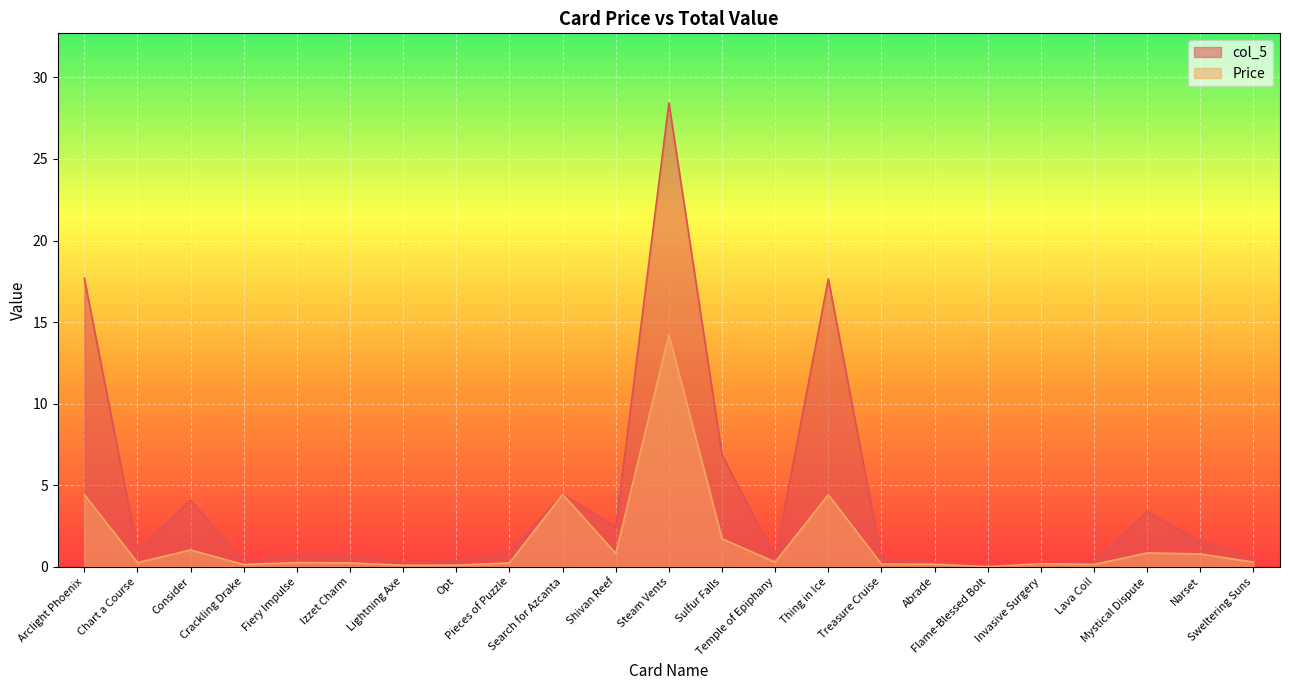

Does the chart display data point markers on the line(s)?

No